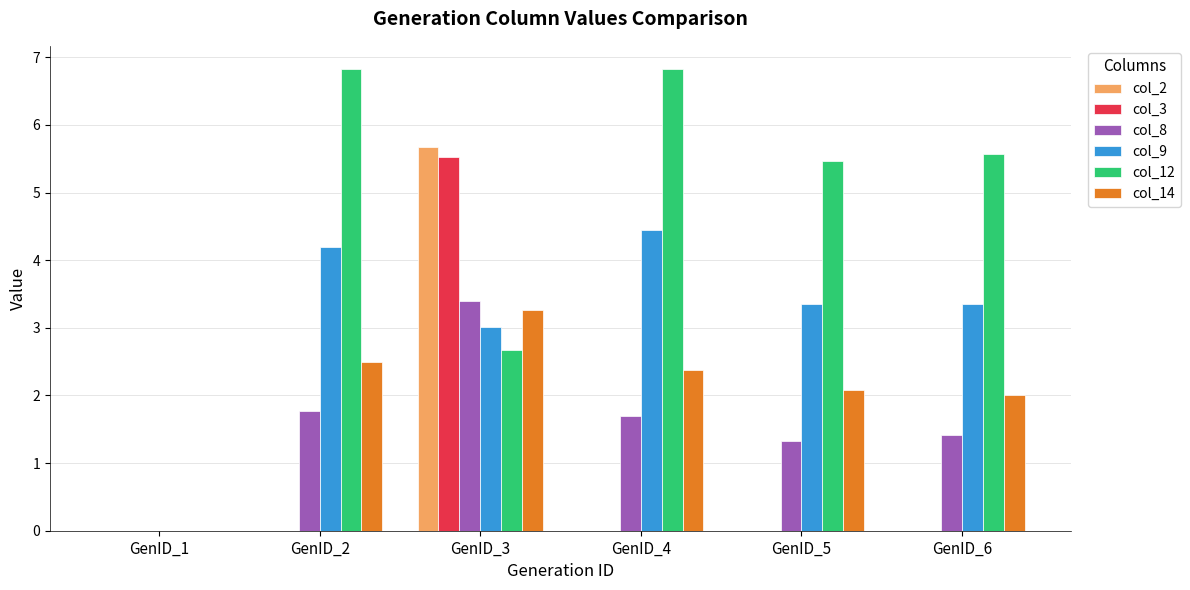

Which series has the largest total across all categories?

col_12